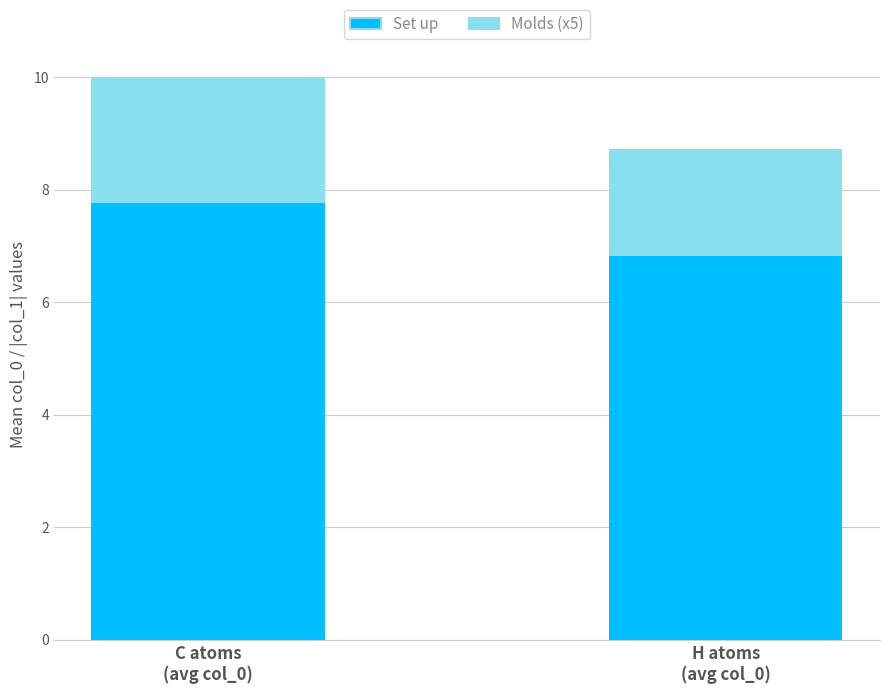

What is the minimum value for Set up?

6.8